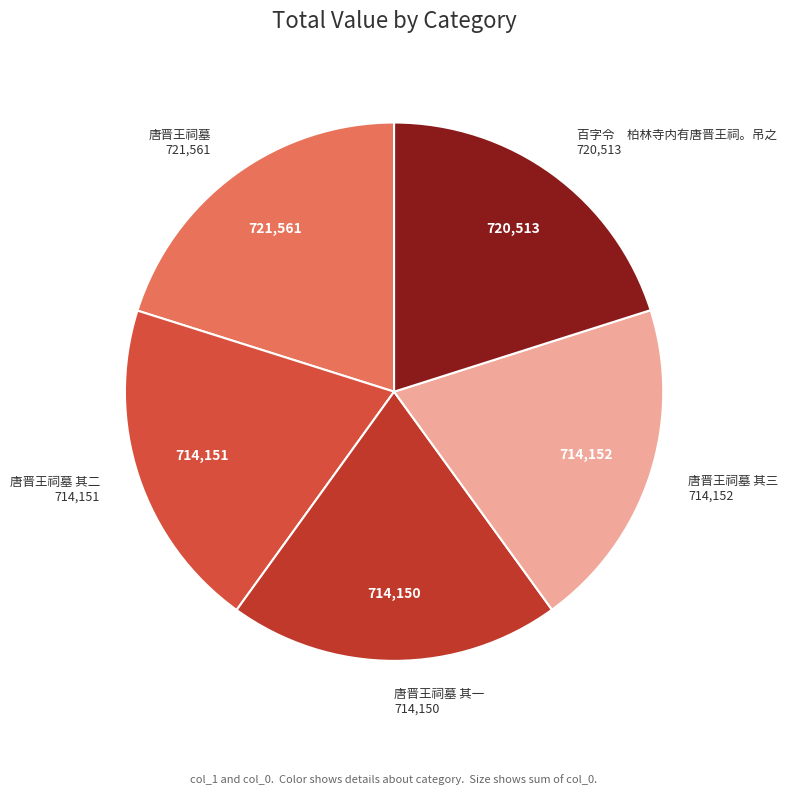

Count the number of slices in the pie.

5